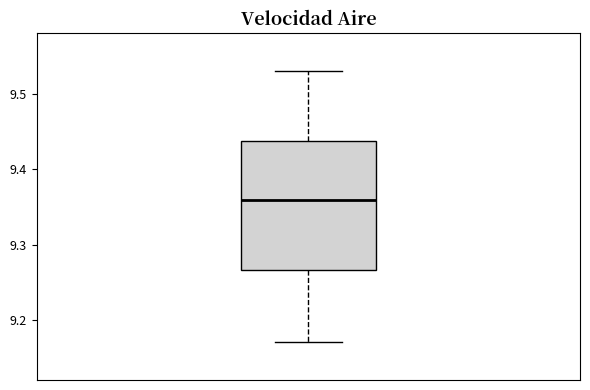

Transcribe this box plot: give where the median line is, the range the box spans, and where the two whiskers end, as read against the y-axis. The values are not printed on the chart, so give them approximately, as read against the axis.

median 9.36, box 9.27 to 9.44, whiskers 9.17 to 9.53